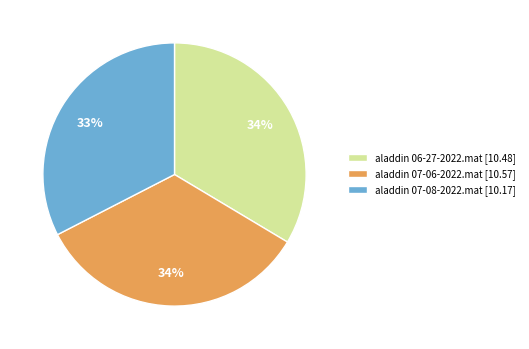

Which category has the smallest portion of the pie?

aladdin 07-08-2022.mat